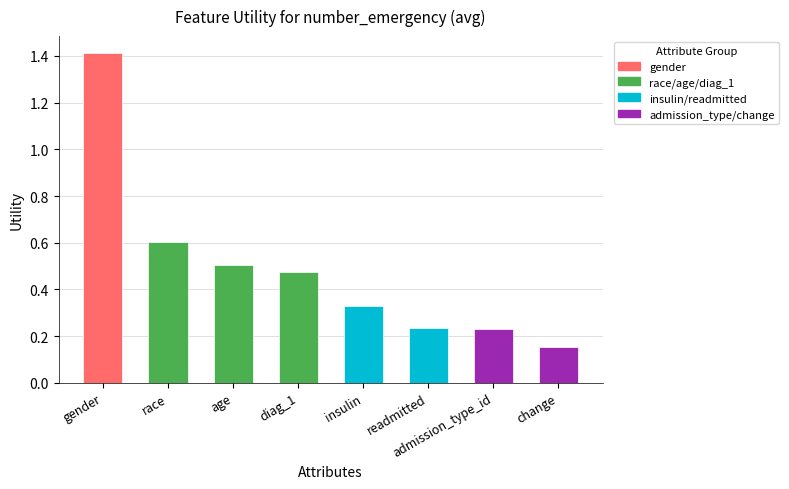

Does the chart contain stacked bars?

No